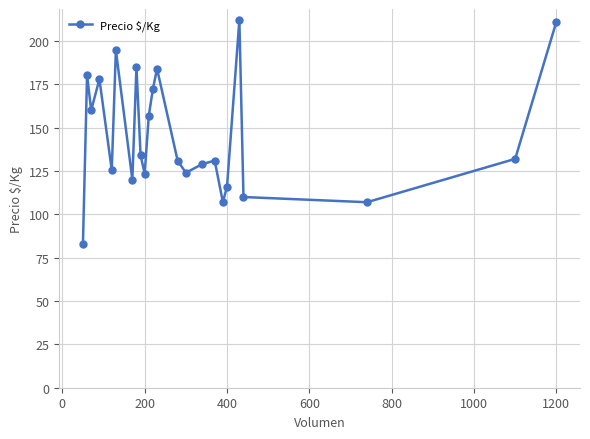

What is the value of the 7th point from the left?

120.0